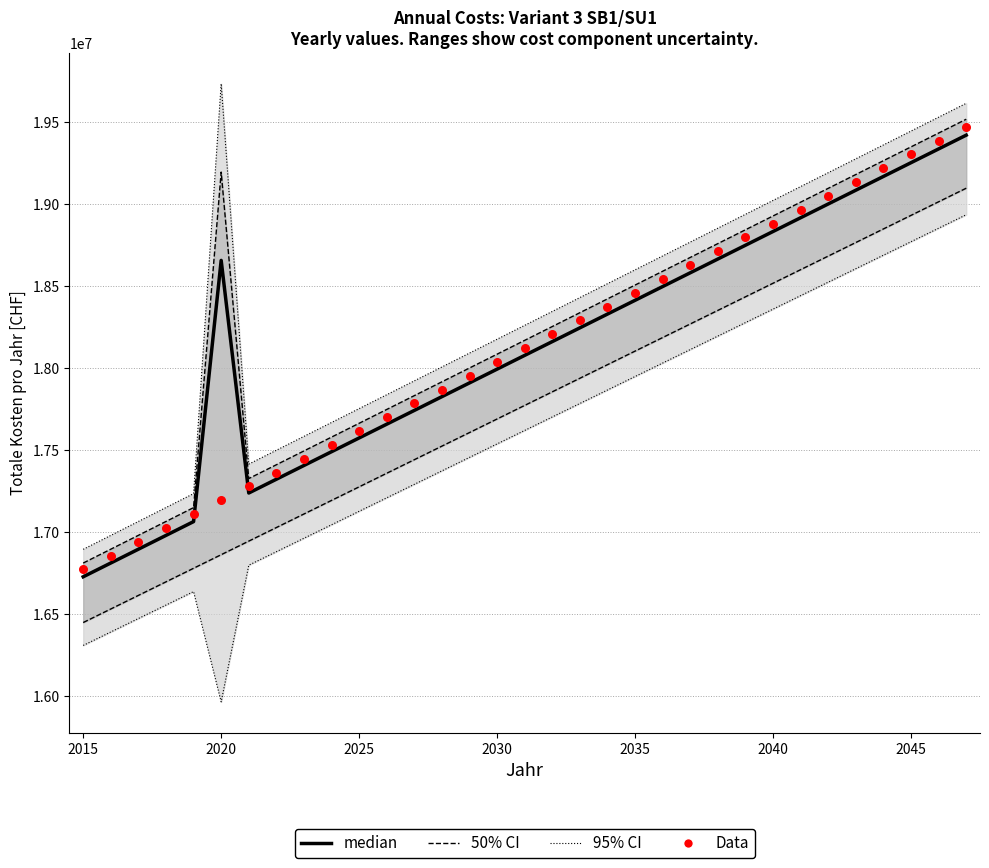

At how many categories does at least one series exceed 17124282?

28